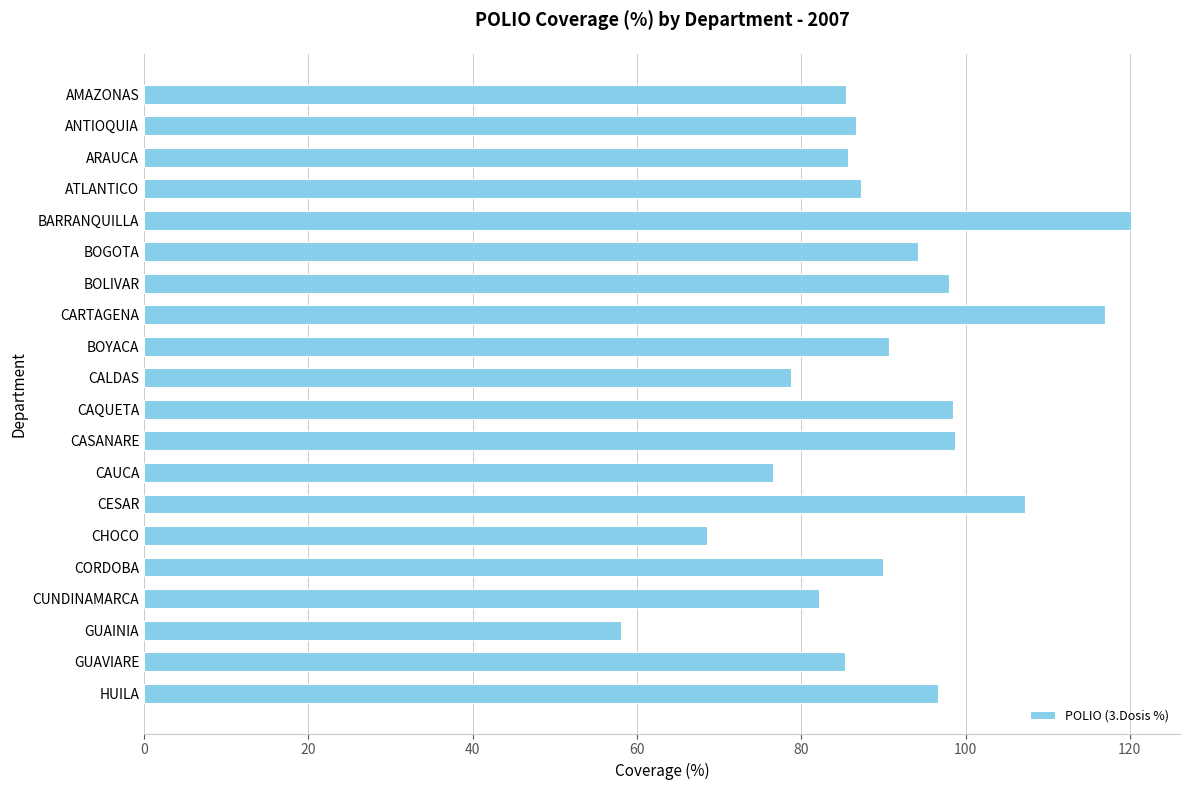

Are the bars grouped side by side (vs. stacked)?

No